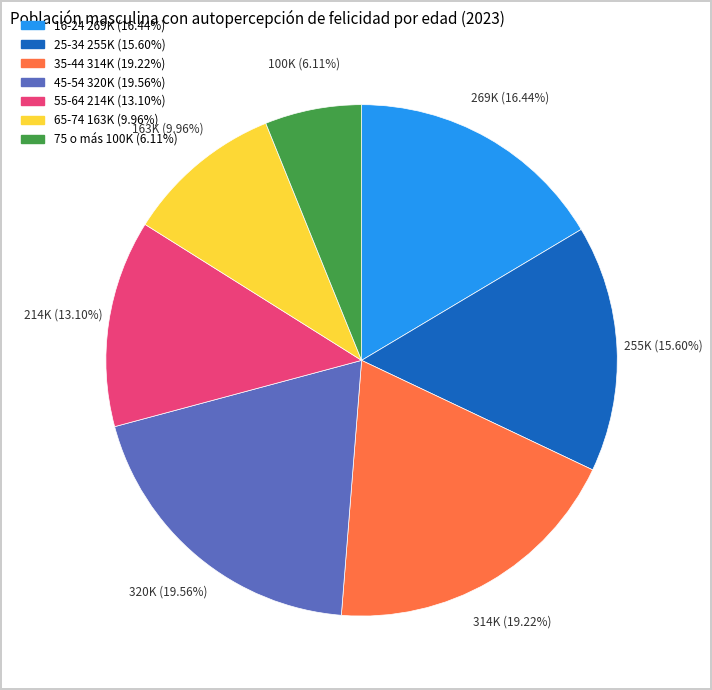

Combined, do 25-34 and 16-24 account for over 50%?

No